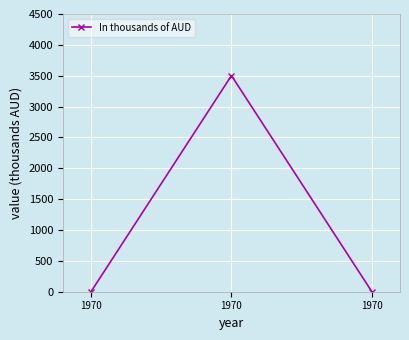

Count the number of data series in this chart.

1